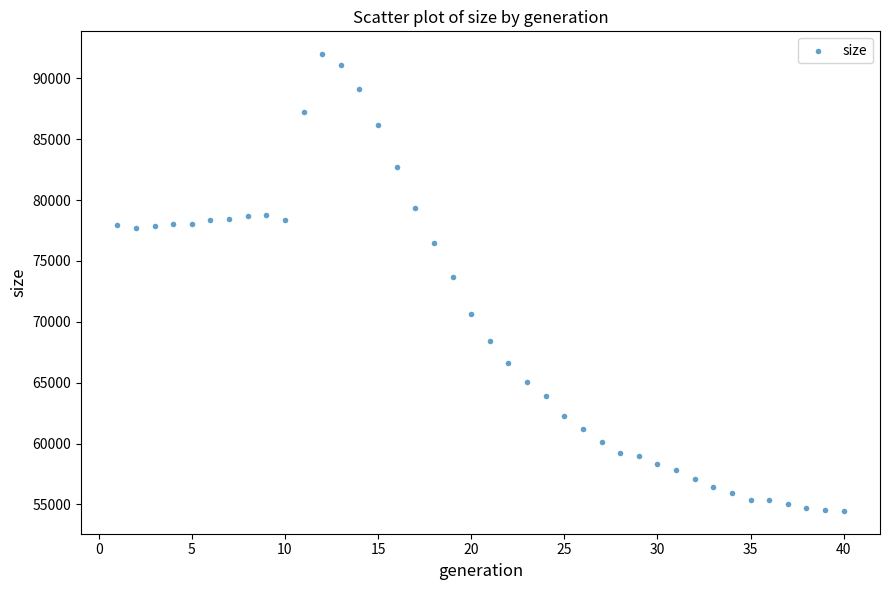

What Y value in the scatter plot is closest to 73226?

73684